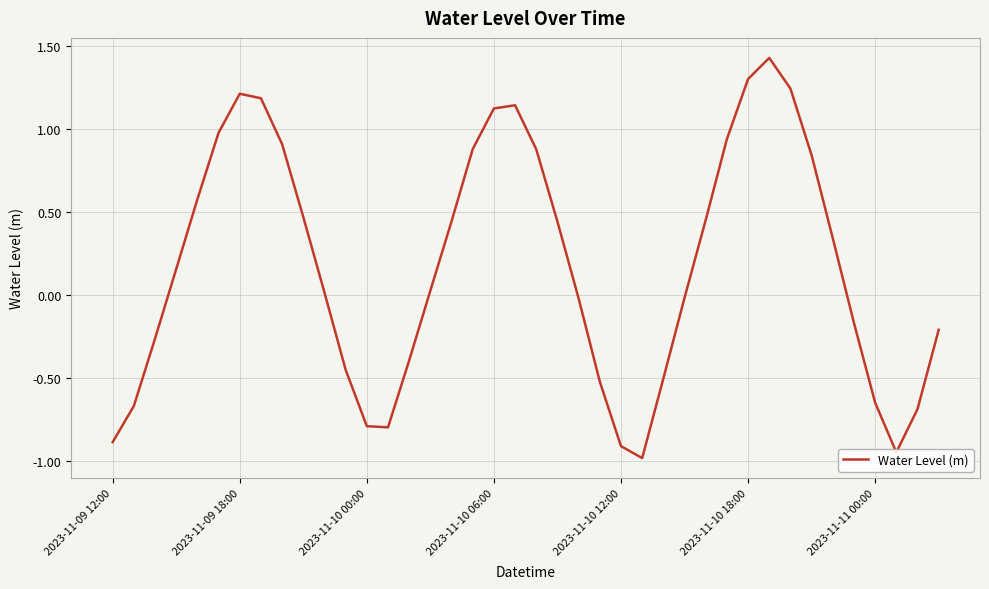

What is the difference between the maximum and minimum values?

2.4